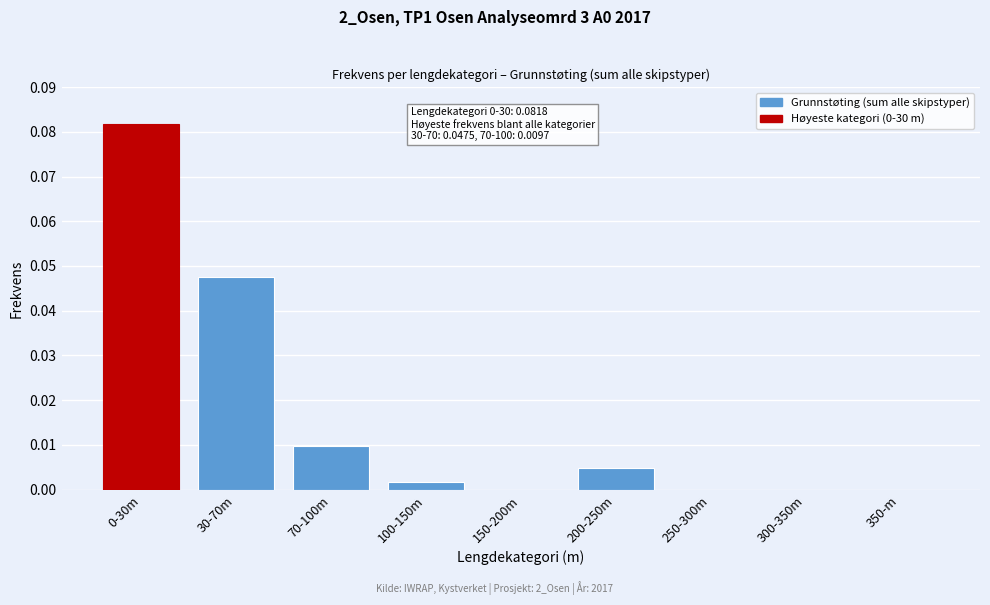

Between 30-70m and 300-350m, which is larger?

30-70m